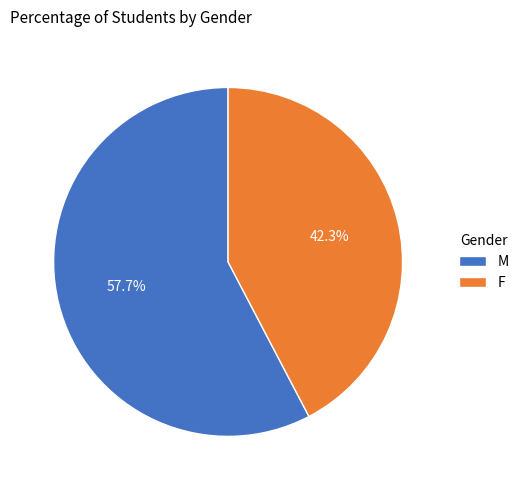

Is there a majority slice in this chart?

Yes